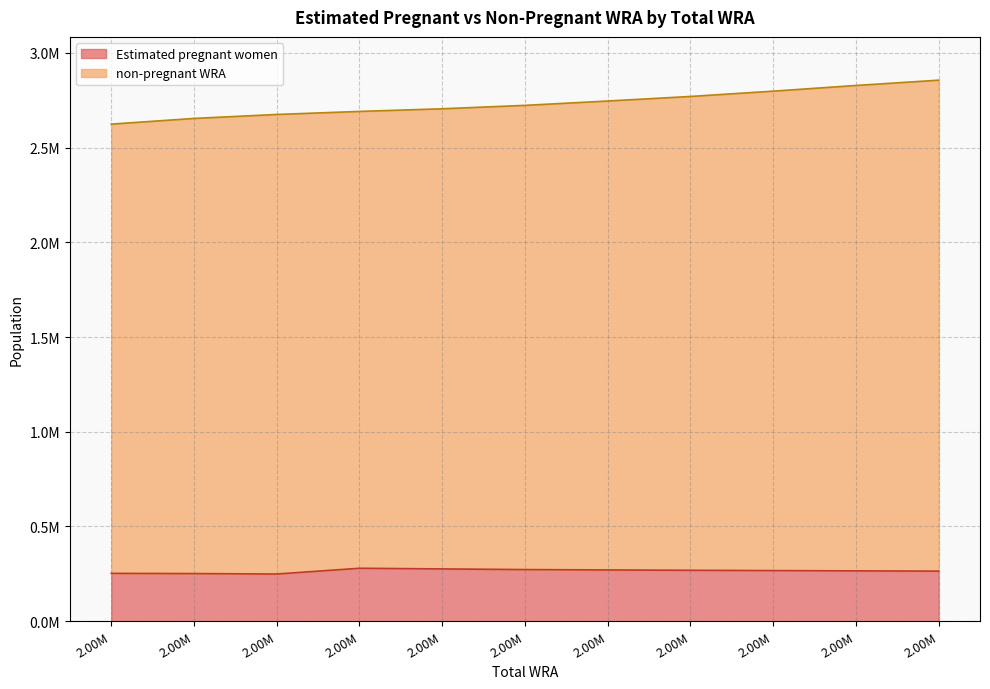

List the labels in order of non-pregnant WRA value, largest first.

2.00M, 2.00M, 2.00M, 2.00M, 2.00M, 2.00M, 2.00M, 2.00M, 2.00M, 2.00M, 2.00M